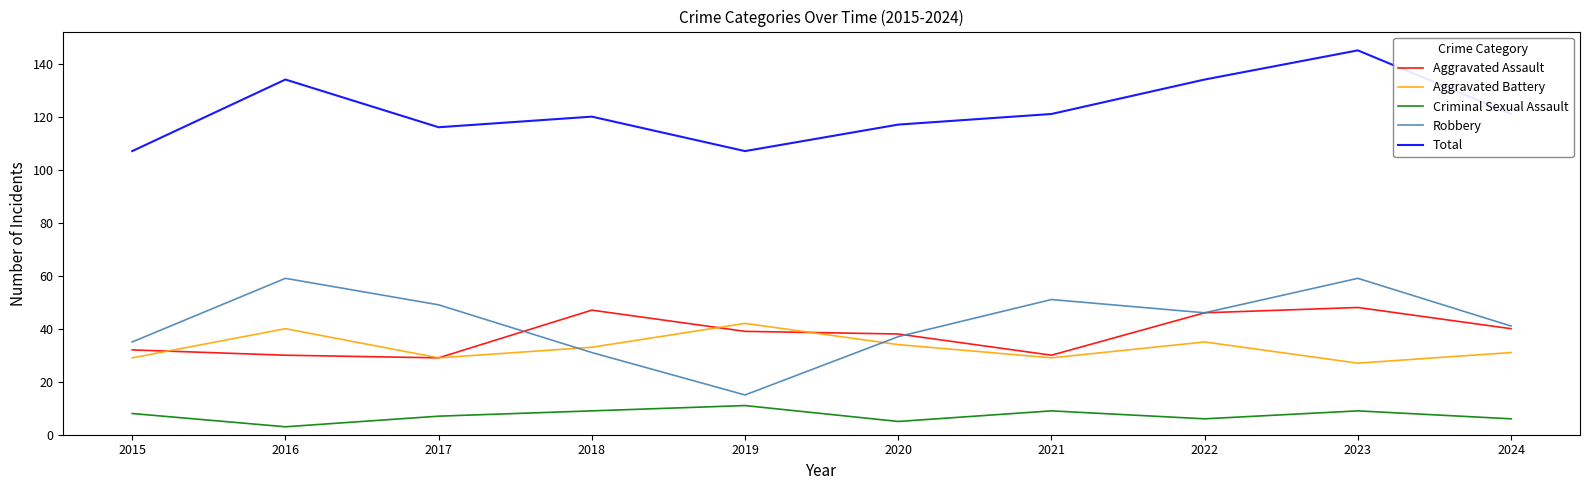

True or false: Criminal Sexual Assault has more than 1 points higher than both neighbors.

True